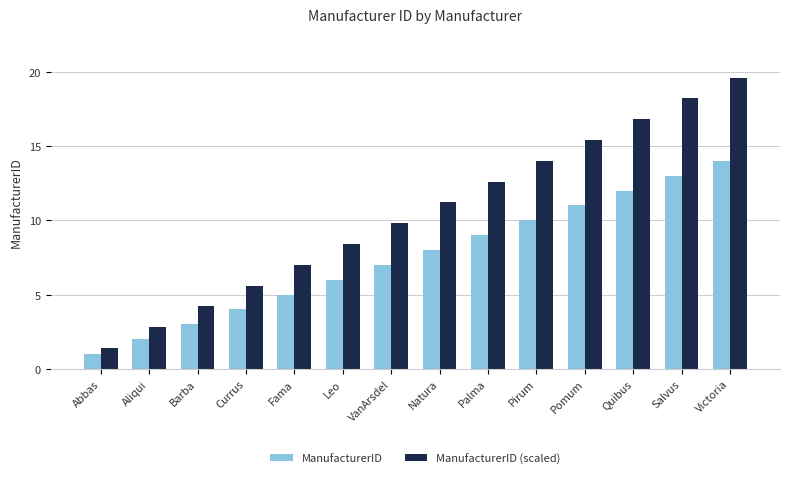

What is the sum of all ManufacturerID (scaled) values?

147.0